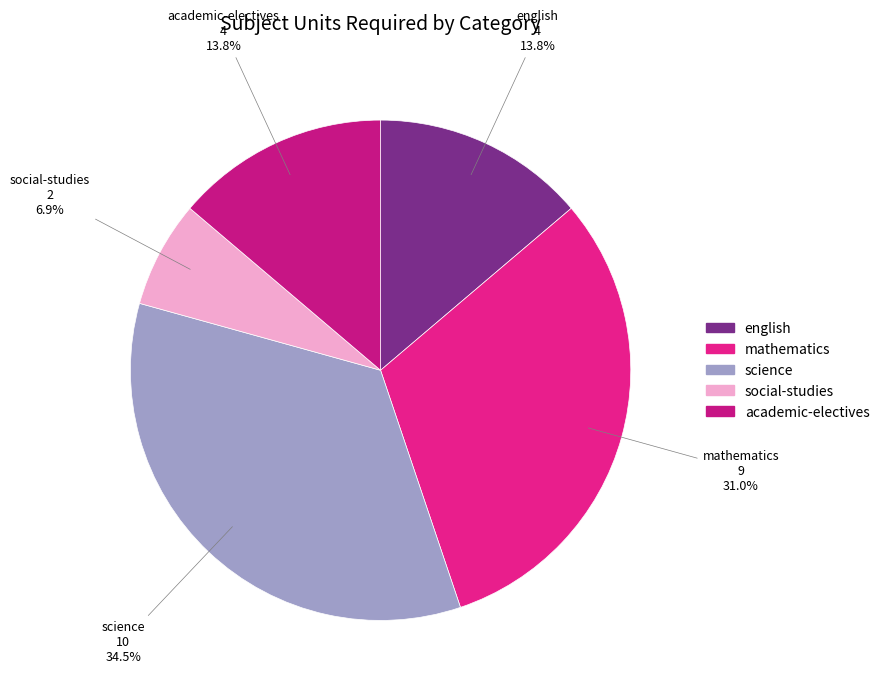

Count the number of slices in the pie.

5